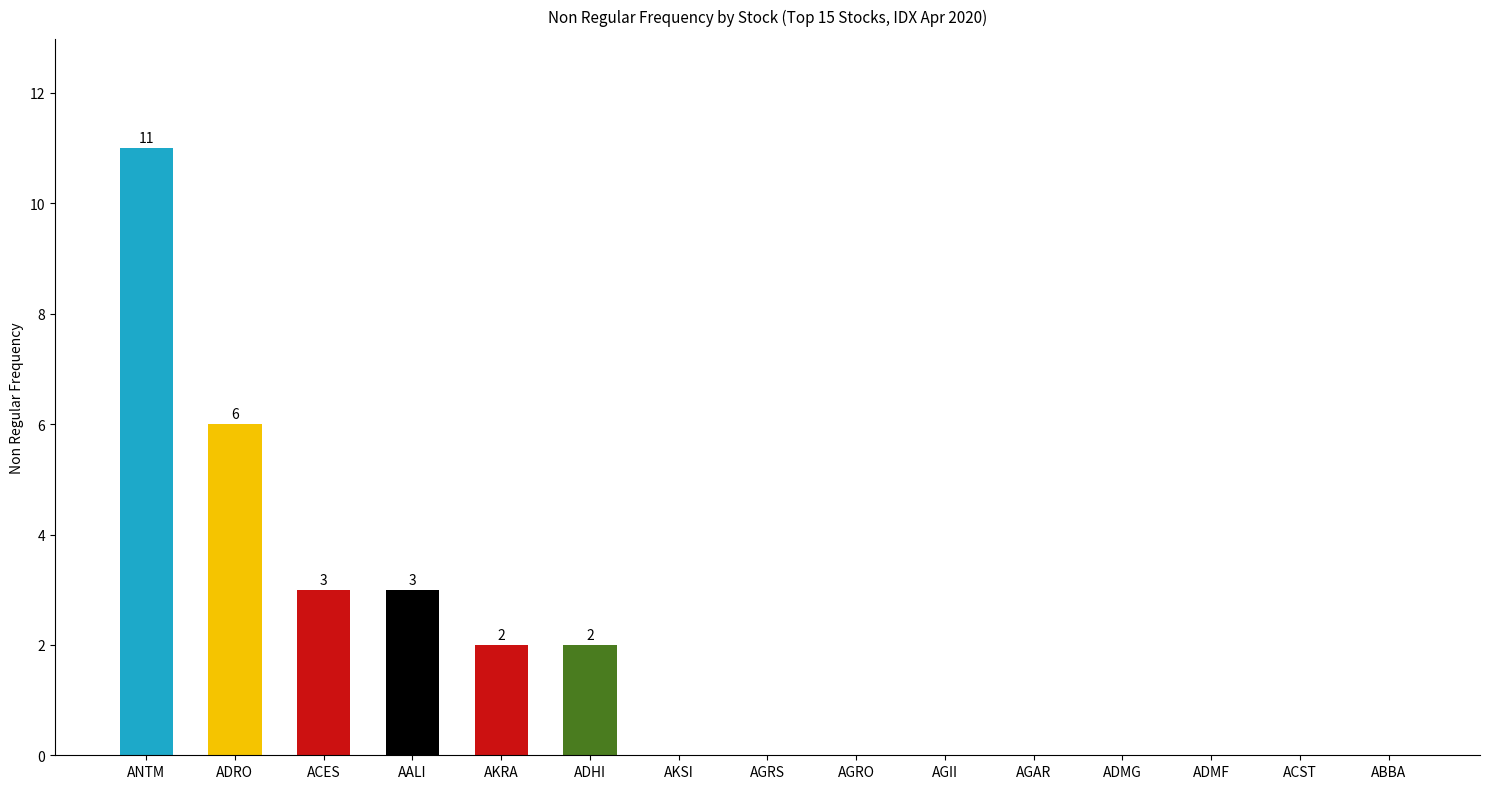

What is the change in value from AALI to AGRO?

-3